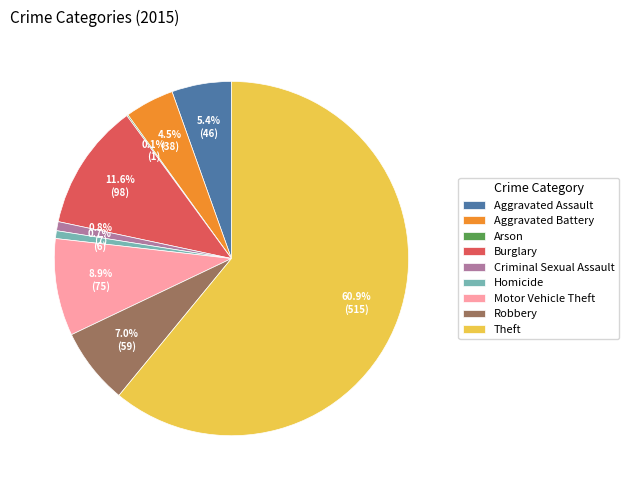

What is the ratio of the value at Aggravated Battery to the value at Robbery?

0.6